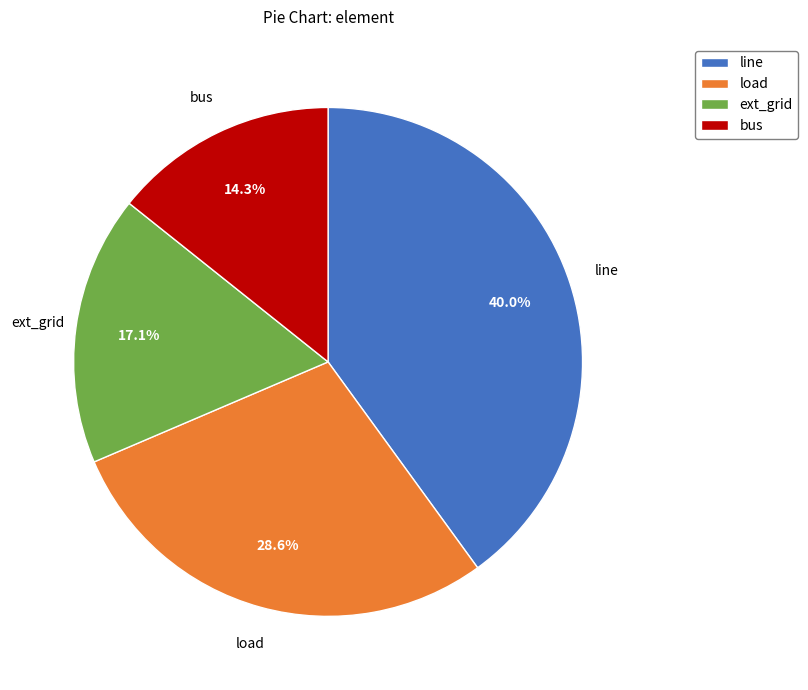

Is the sum of ext_grid and load greater than half?

No